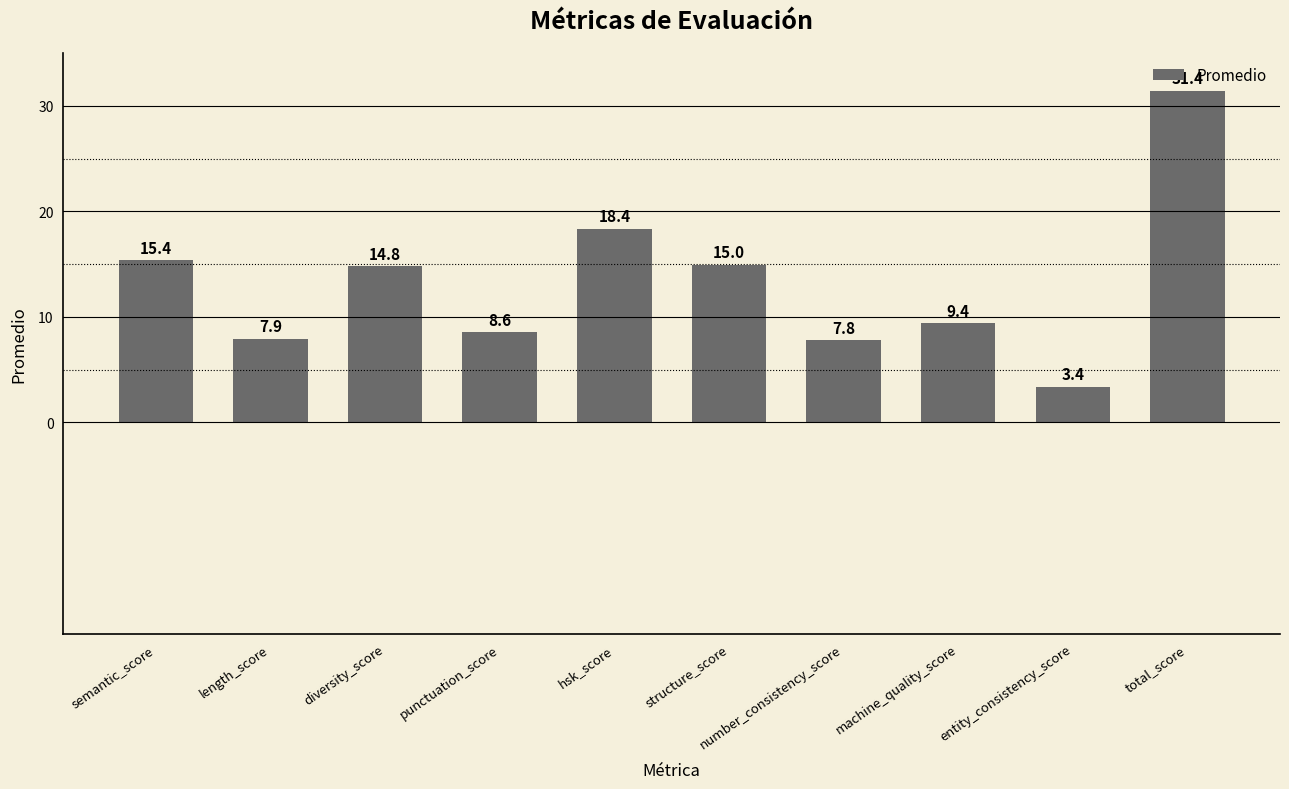

Which has a higher value, entity_consistency_score or total_score?

total_score